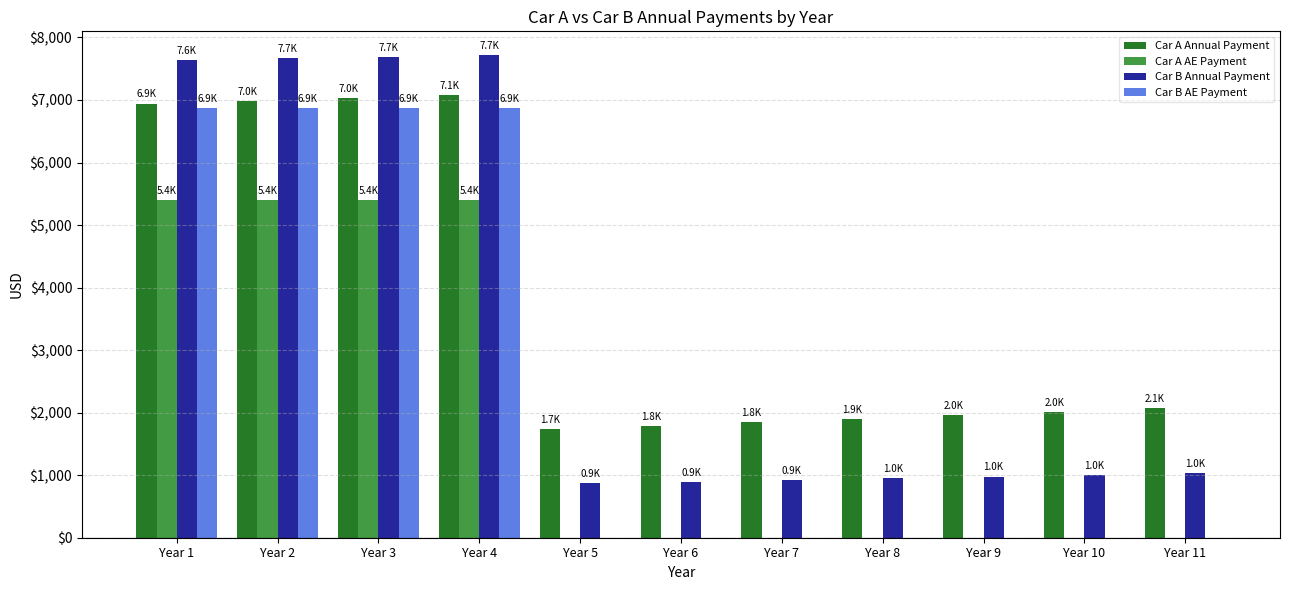

What is the greatest value displayed?

7712.6